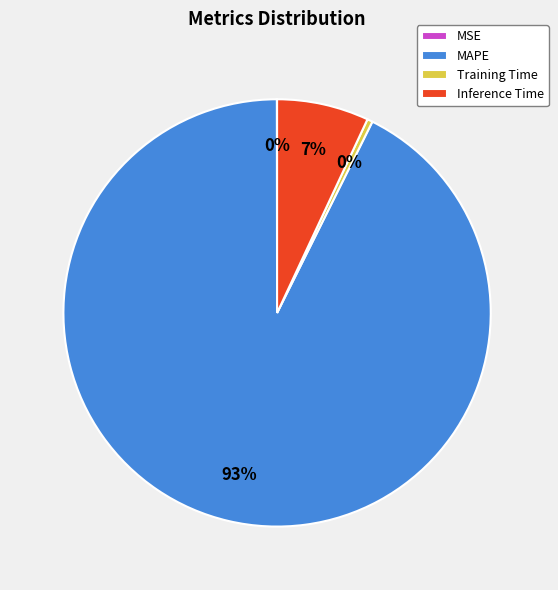

Is it true that MAPE is 93% of the pie?

True